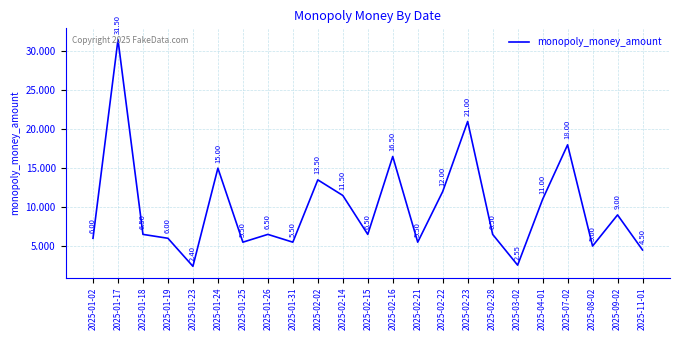

At which category does the data reach its first local peak?

2025-01-17